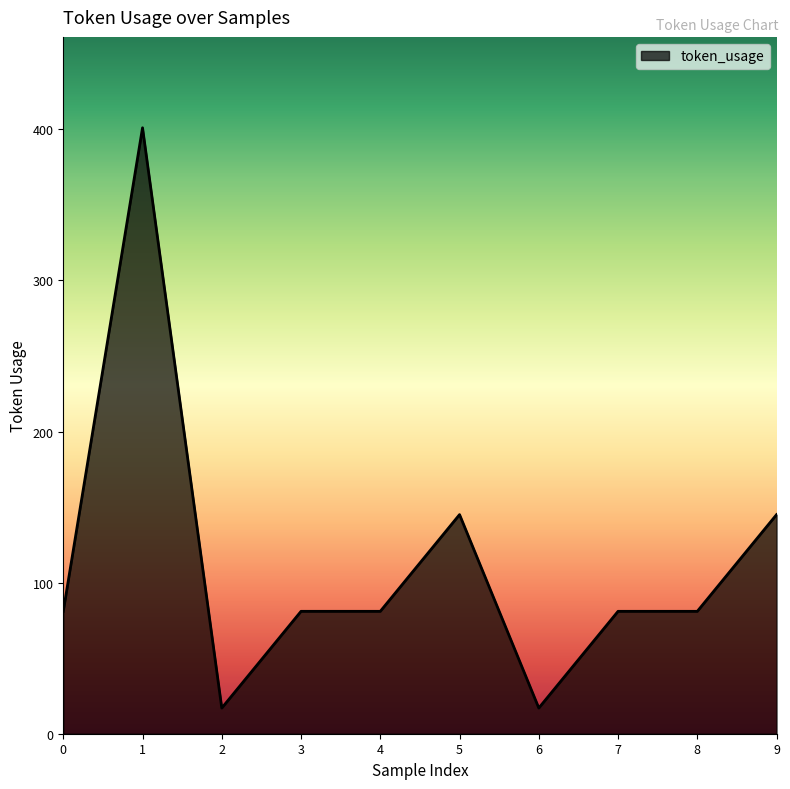

What is the ratio of the value at 9 to the value at 5?

1.0